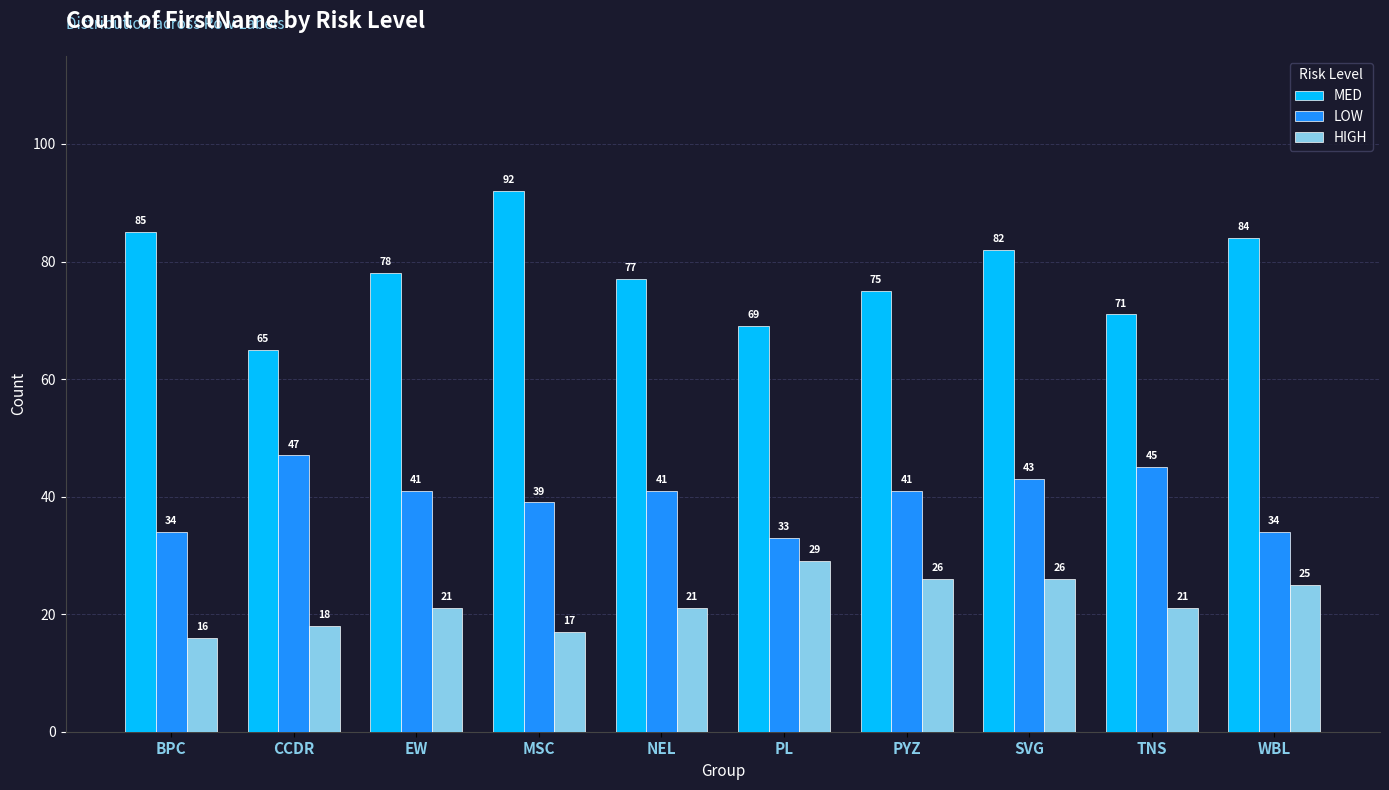

Between EW and SVG, which series saw the biggest shift?

HIGH